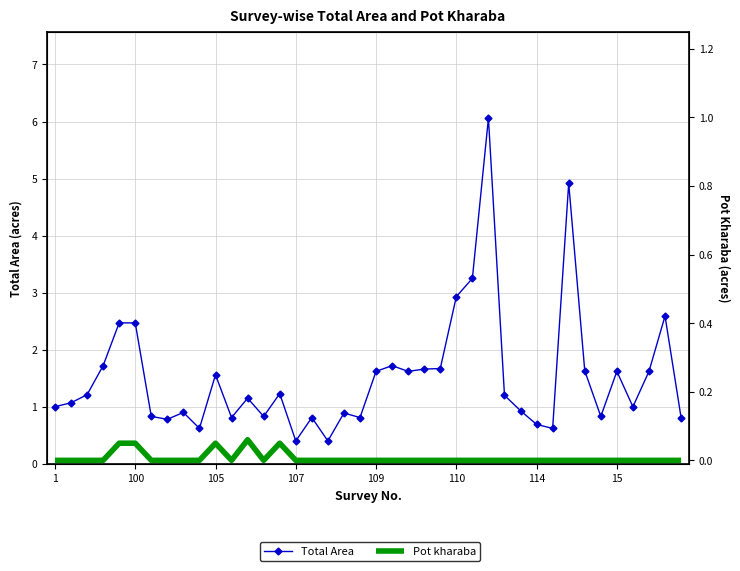

What is the maximum value for Total Area?

6.1